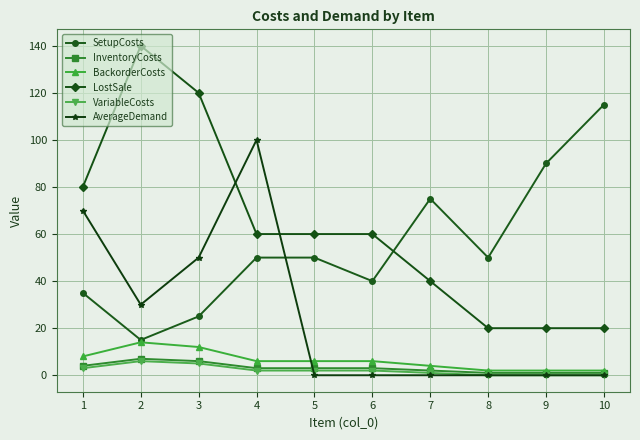

Which series has the largest range (max minus min)?

LostSale